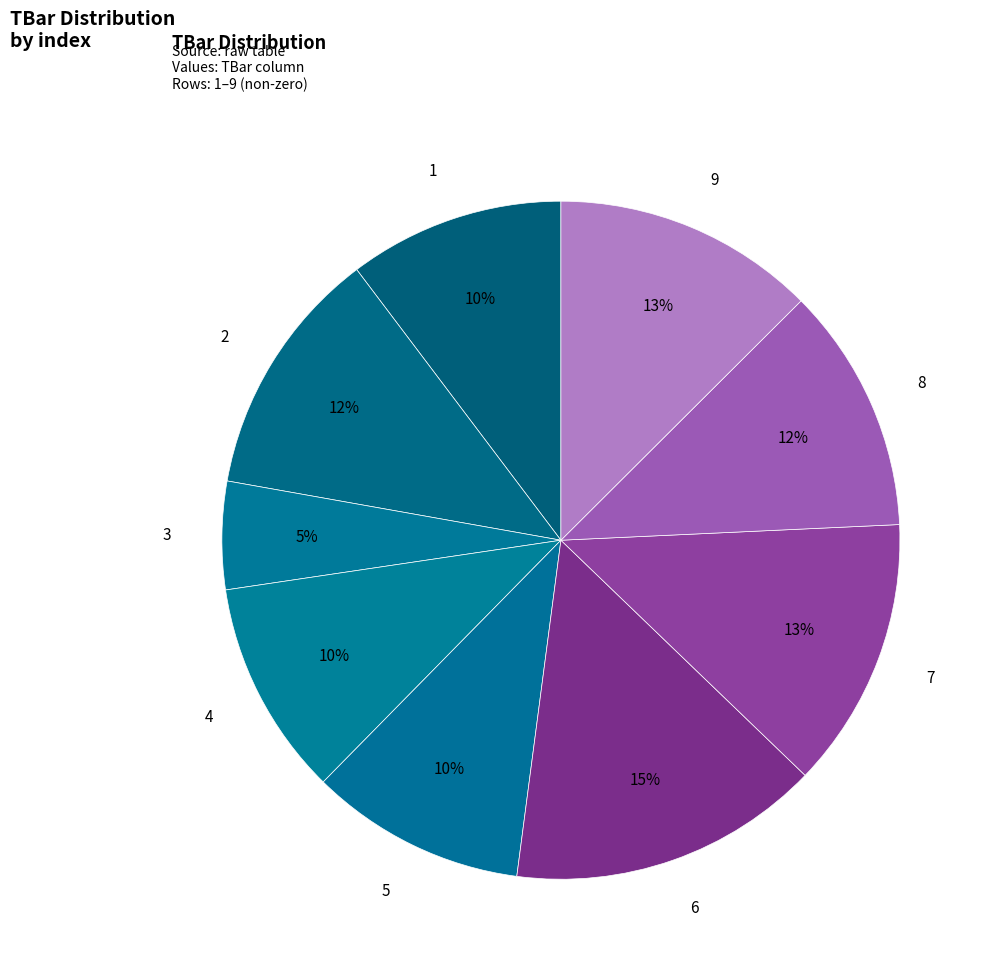

How many segments does this pie chart have?

9